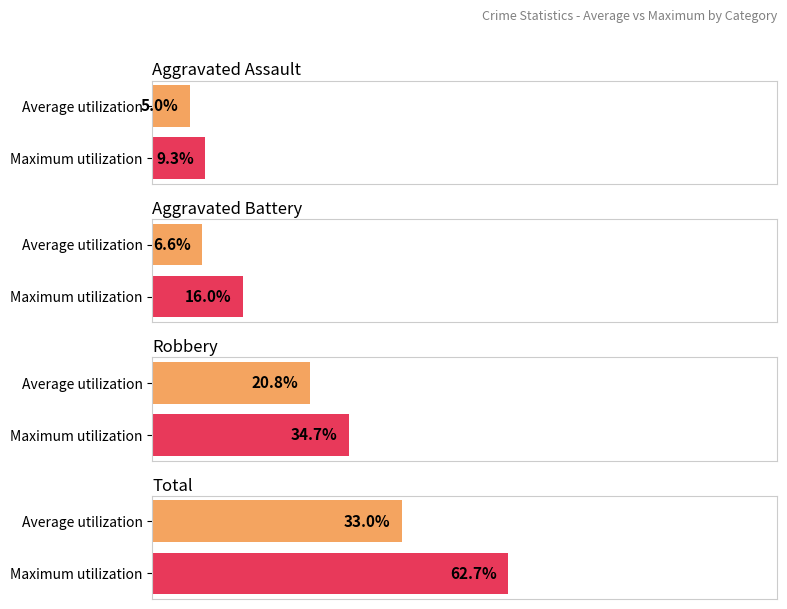

How many data points in Total are above 32?

2